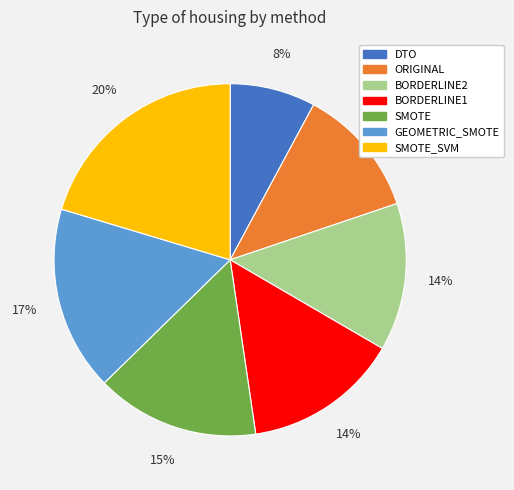

Does any single category account for the majority?

No